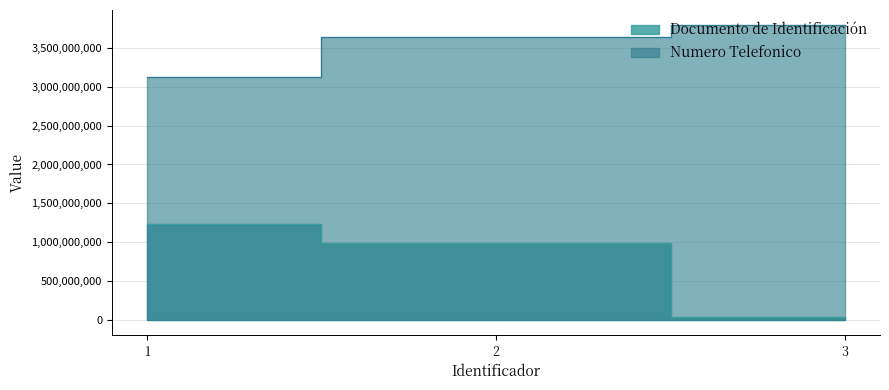

What is the difference between the Numero Telefonico values at 1 and 3?

676188154